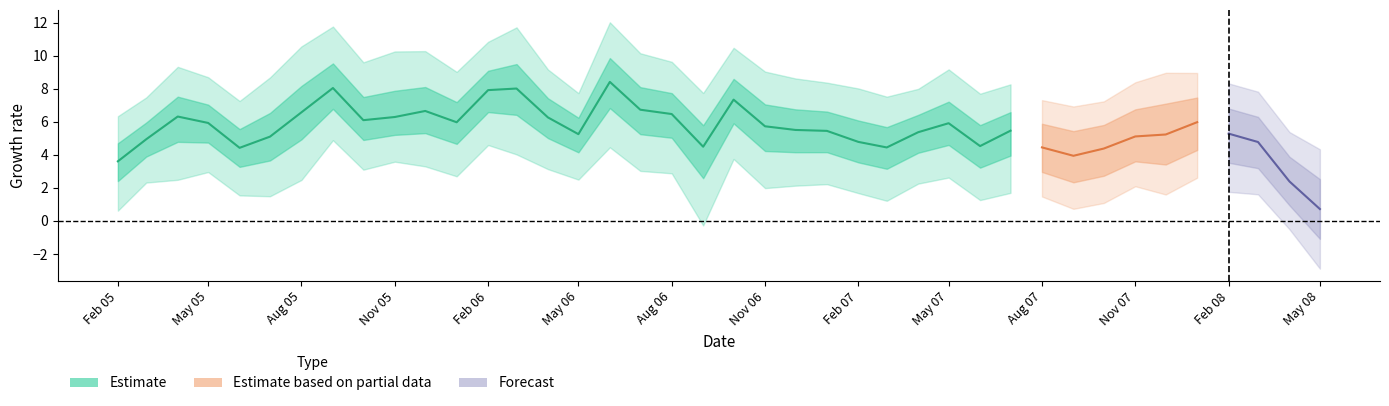

How many data points in low are less than 2?

17